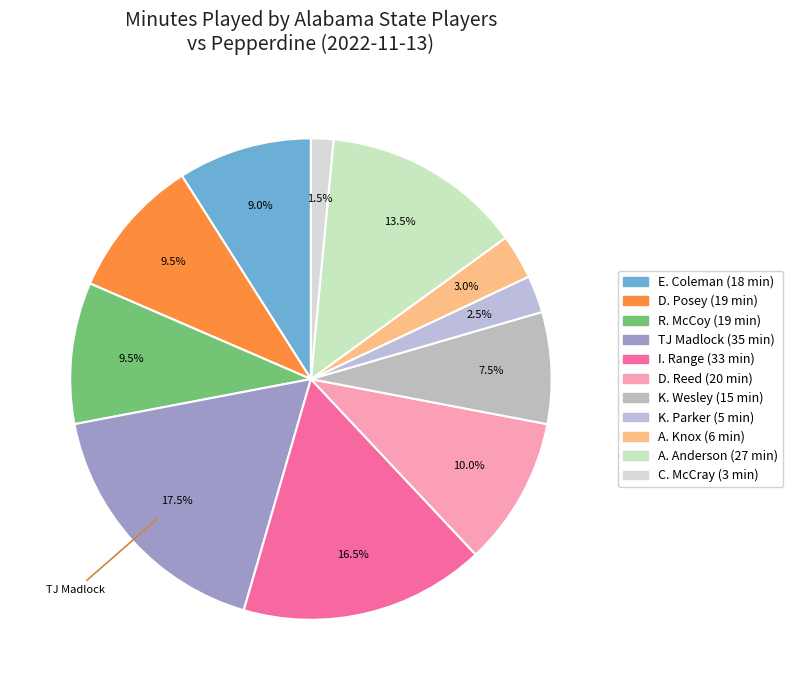

Is there a majority slice in this chart?

No